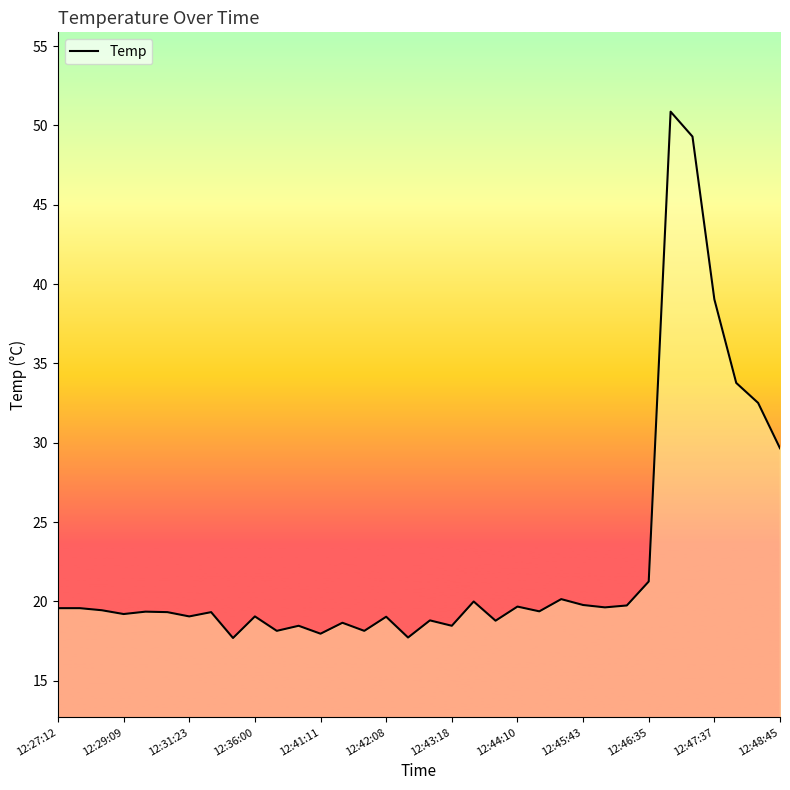

How many lines are shown in the chart?

1